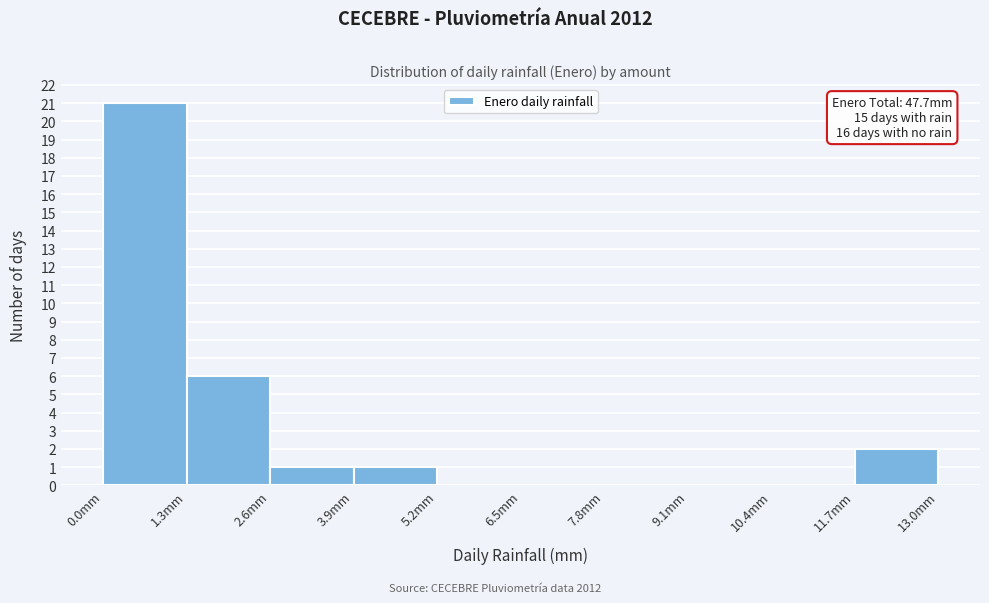

Which range on the x-axis has the tallest bar?

0.0 to 1.3